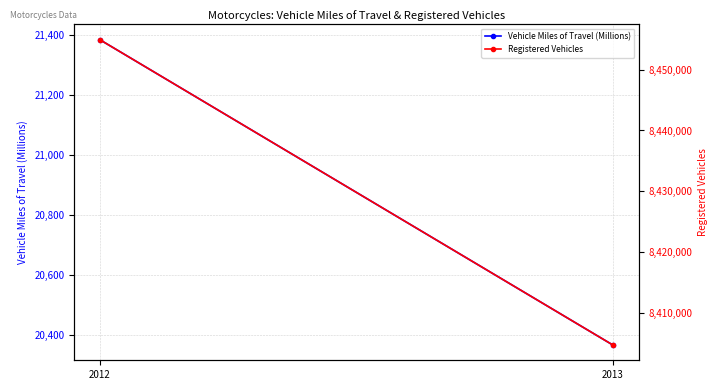

Between 2013 and 2012, which is larger?

2012